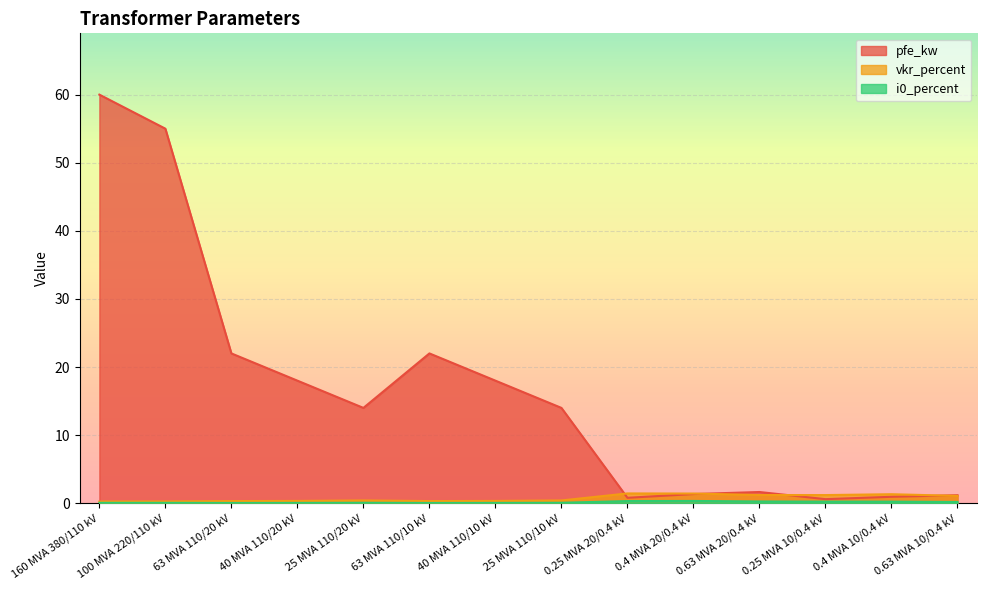

At which label does vkr_percent reach its minimum?

160 MVA 380/110 kV